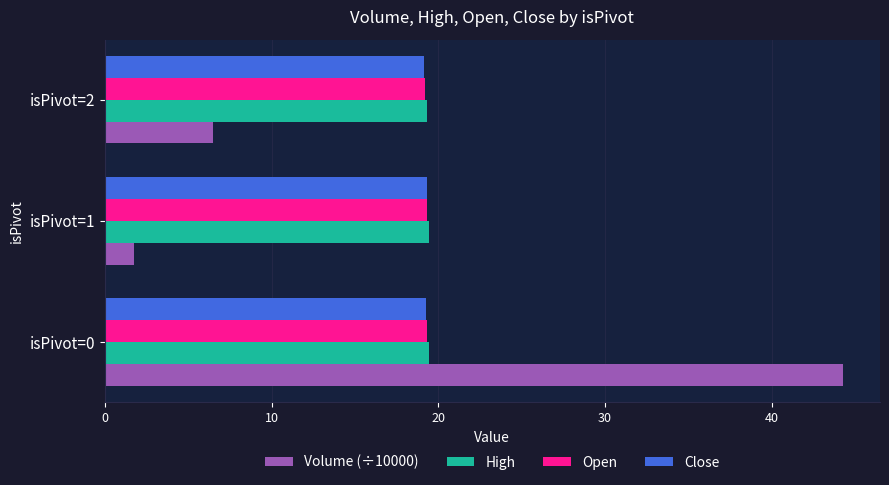

At which label is Volume (÷10000) closest to 23?

isPivot=2